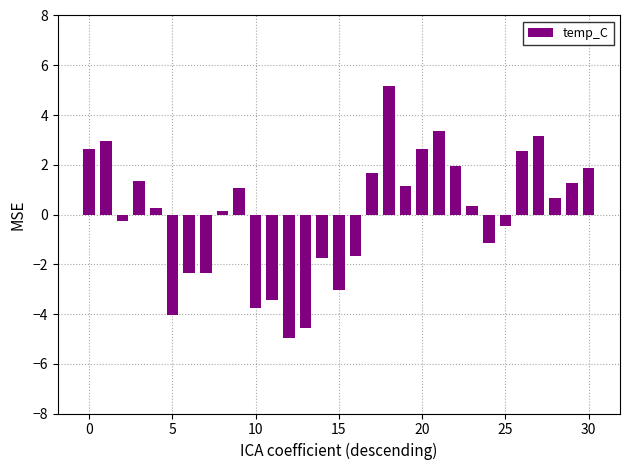

What is the greatest value displayed?

5.2